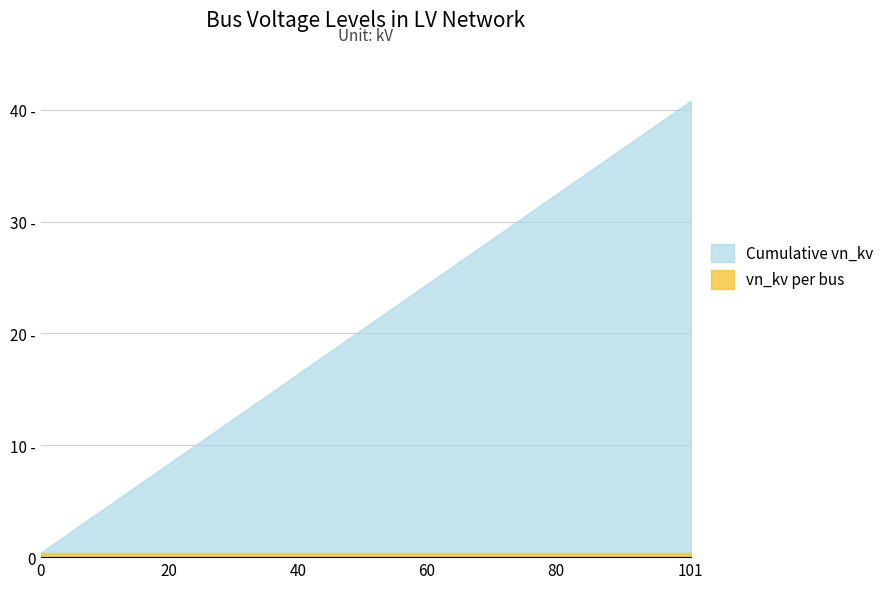

Does the chart have visible grid lines?

Yes